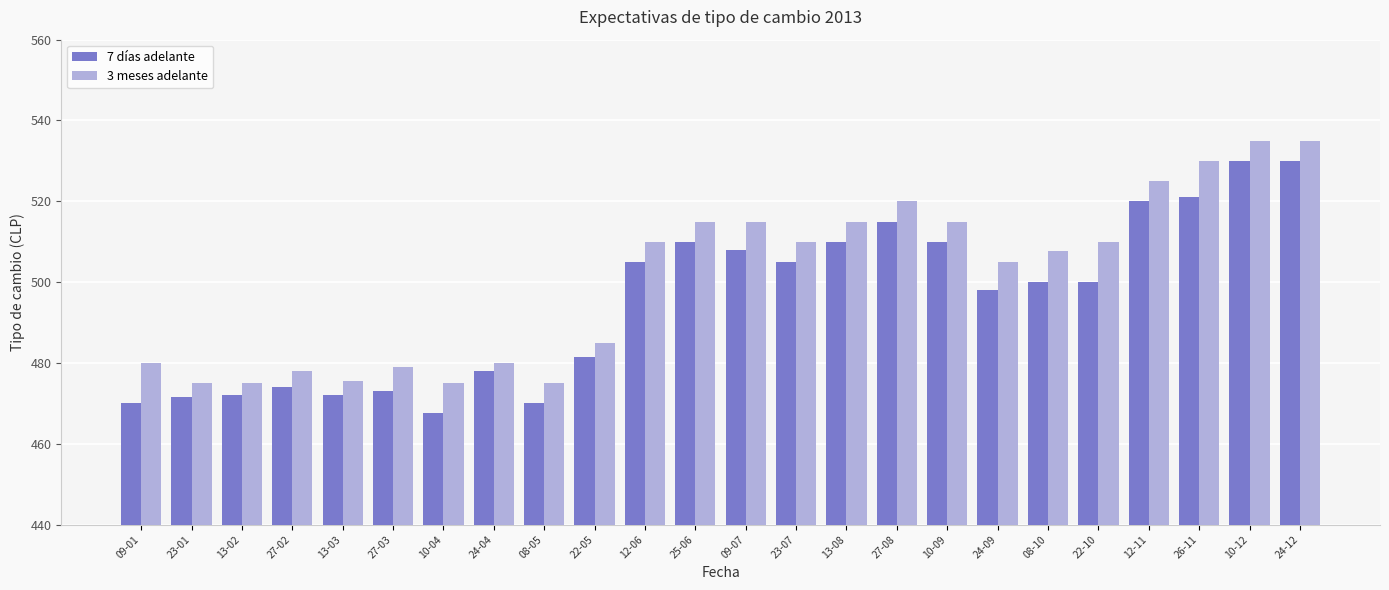

The 7 días adelante series shows 508.0 at 09-07. True or false?

True